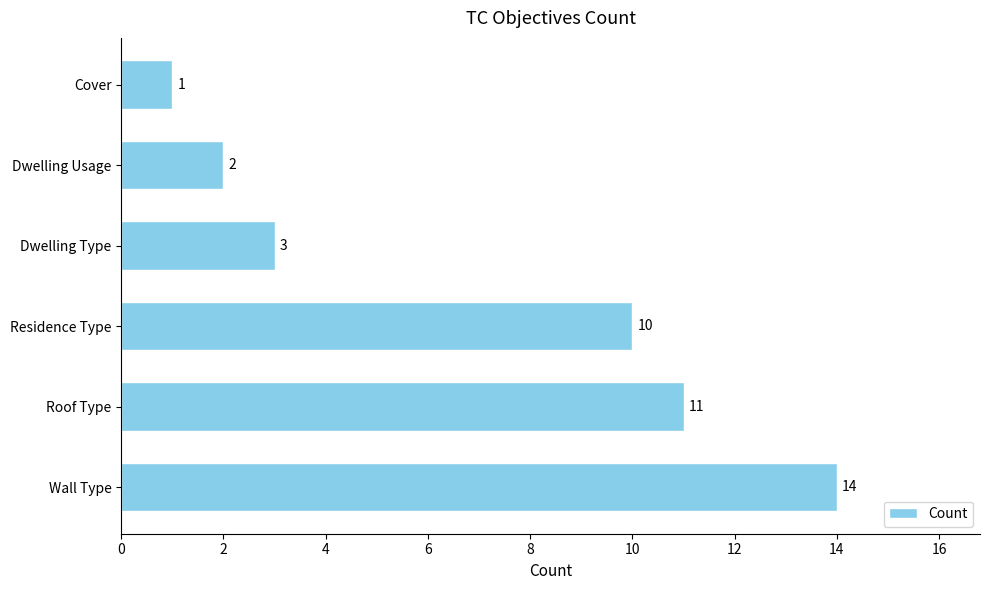

Reading bottom to top, transcribe all the data shown in this chart.

14	11	10	3	2	1